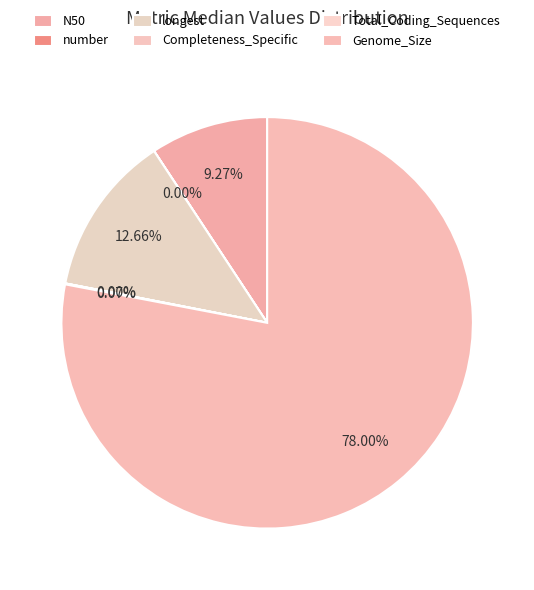

Is it true that N50 is 1% of the pie?

False